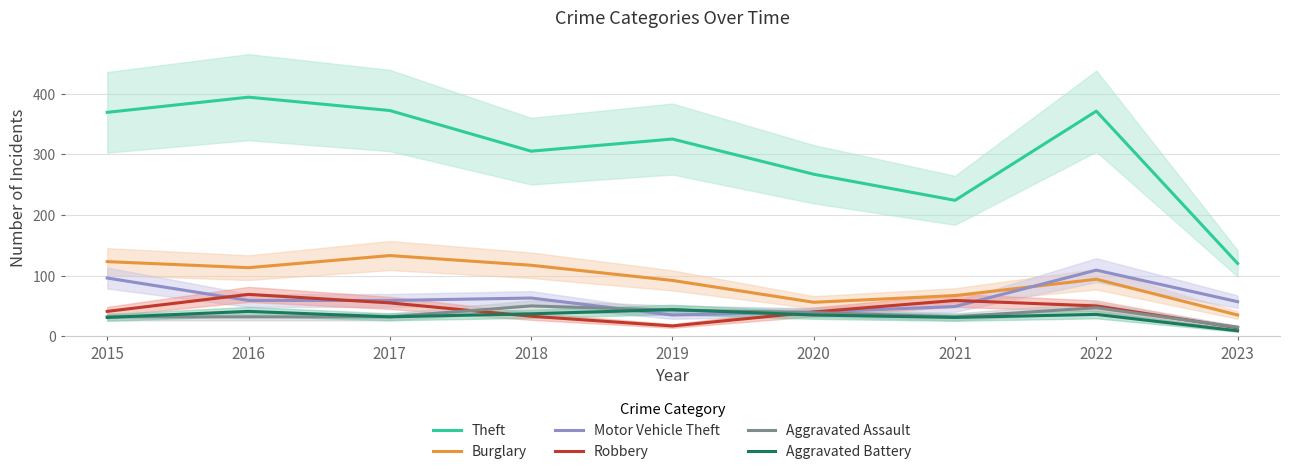

How many interior local valleys does the Burglary series have?

2